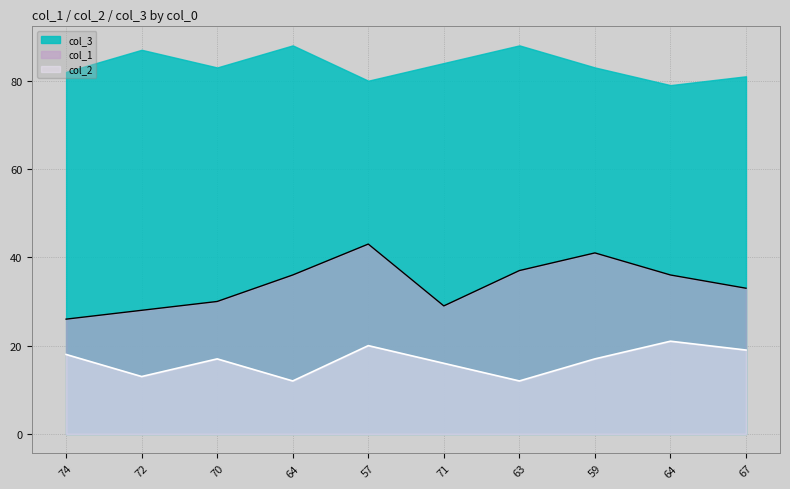

What are all the series names shown in the legend?

col_3, col_1, col_2